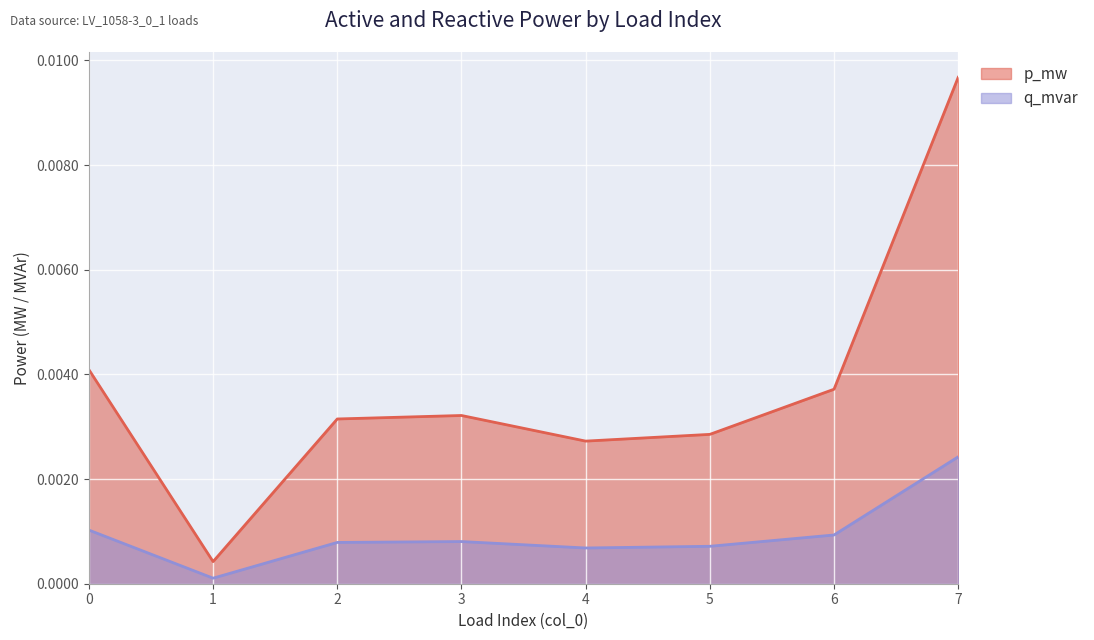

True or false: p_mw and q_mvar intersect in this chart.

False